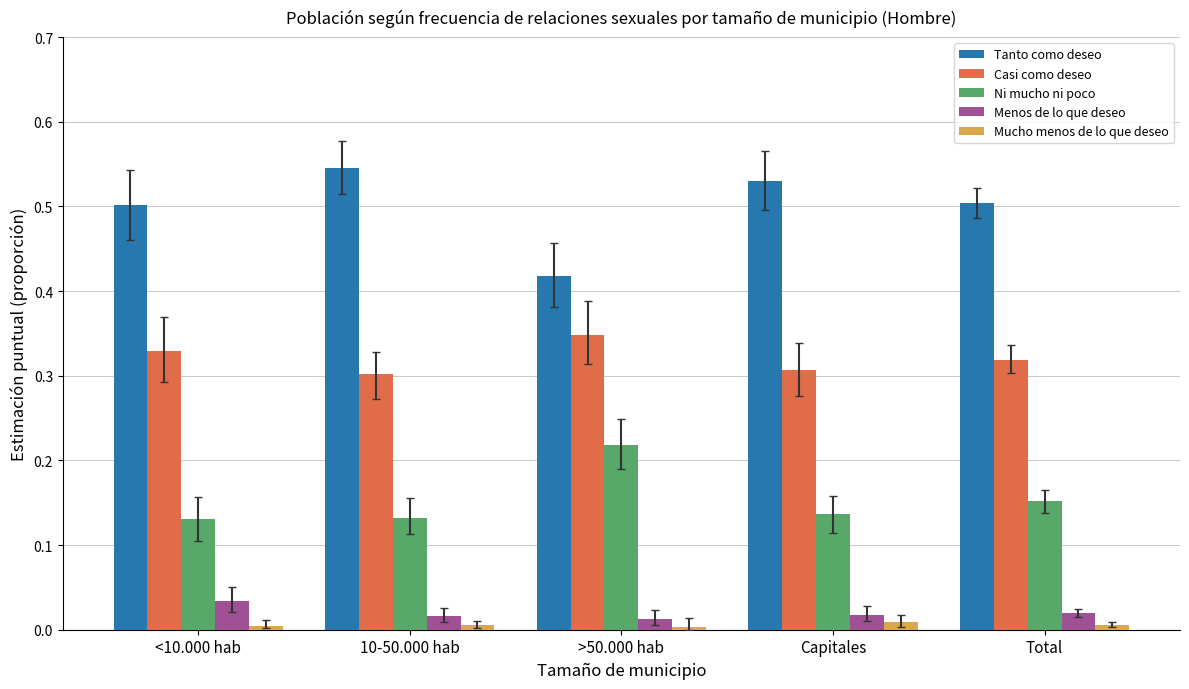

Which series has the largest total across all categories?

Tanto como deseo